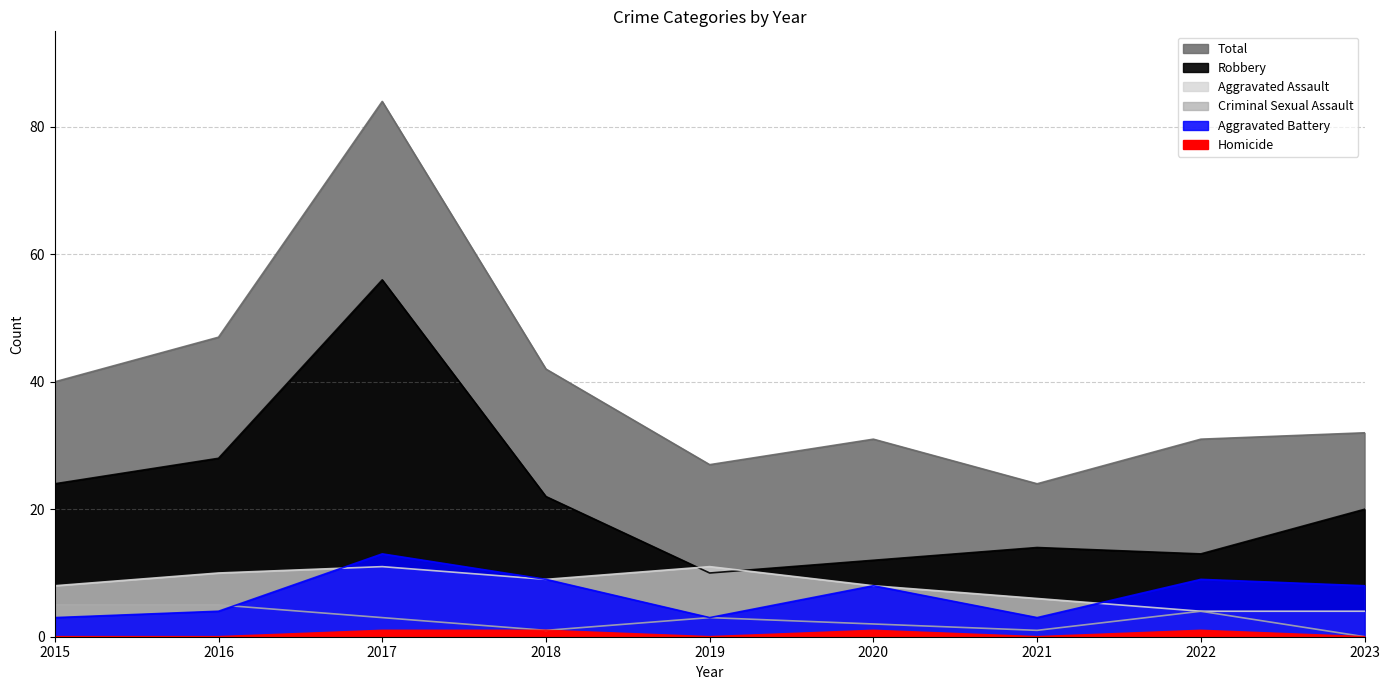

At which category is the sum across all series the highest?

2017